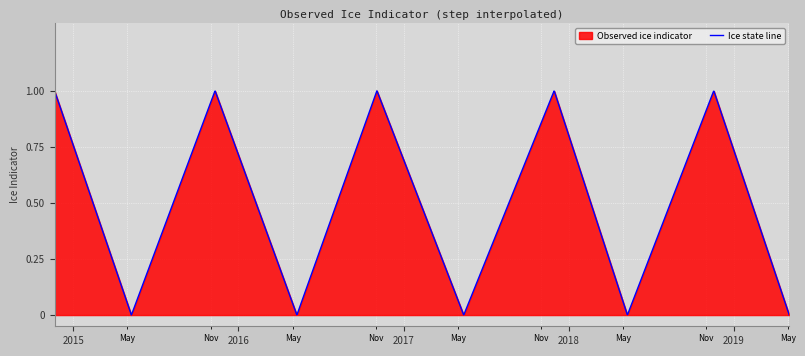

Which category has the highest value across all series?

2014-11-21